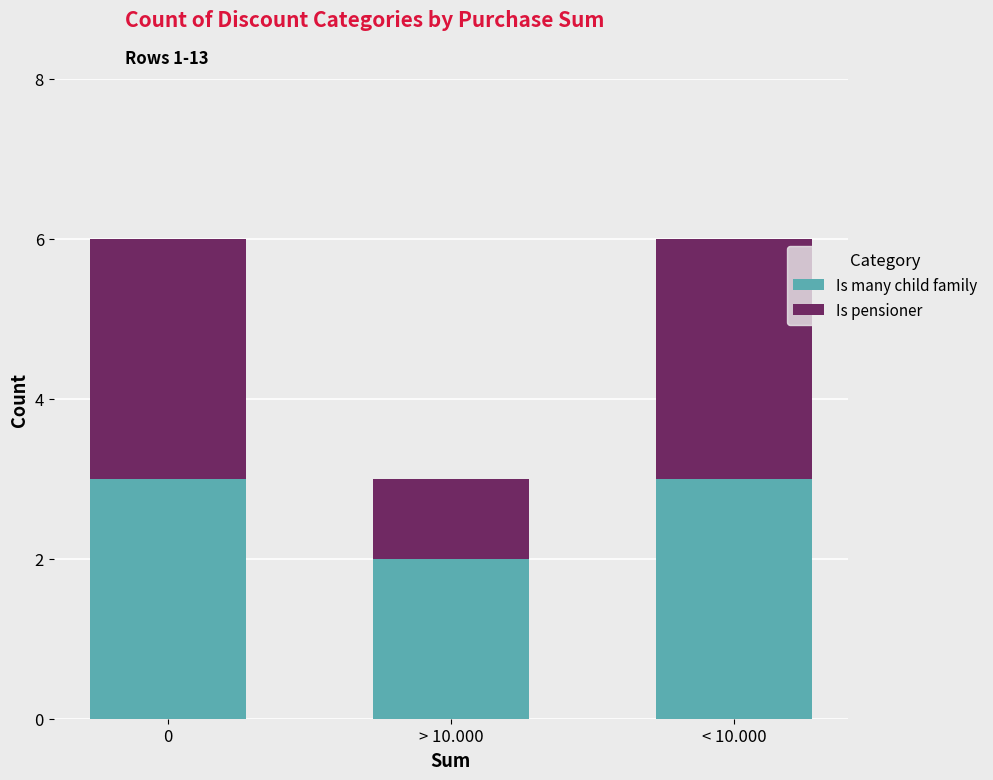

Is it true that Is many child family equals 3 at < 10.000?

True